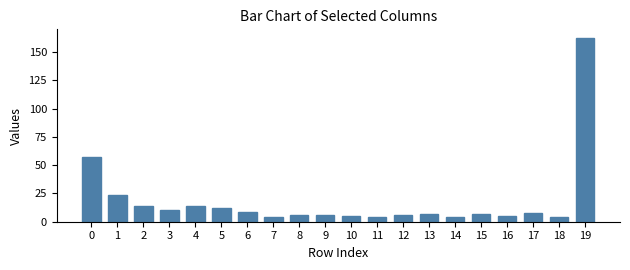

What is the difference between the second highest and second lowest values?

53